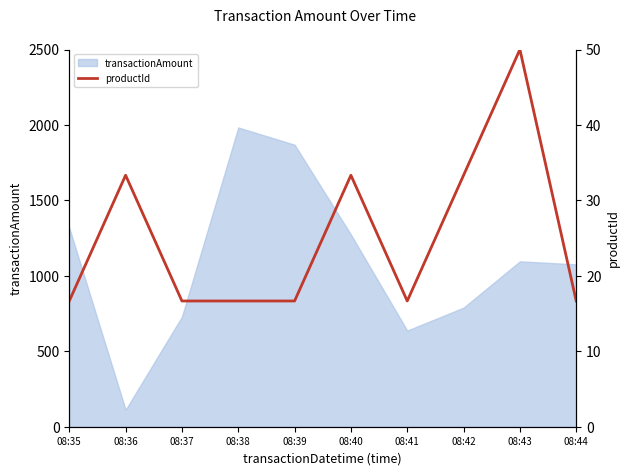

Which label corresponds to the largest value in the chart?

08:43